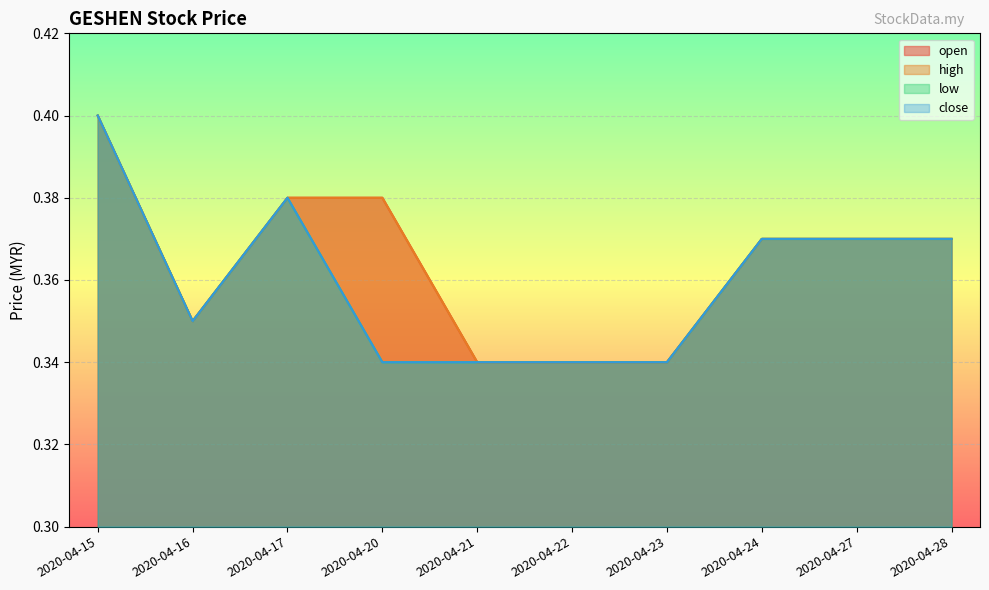

Which series changed the most between 2020-04-23 and 2020-04-24?

open